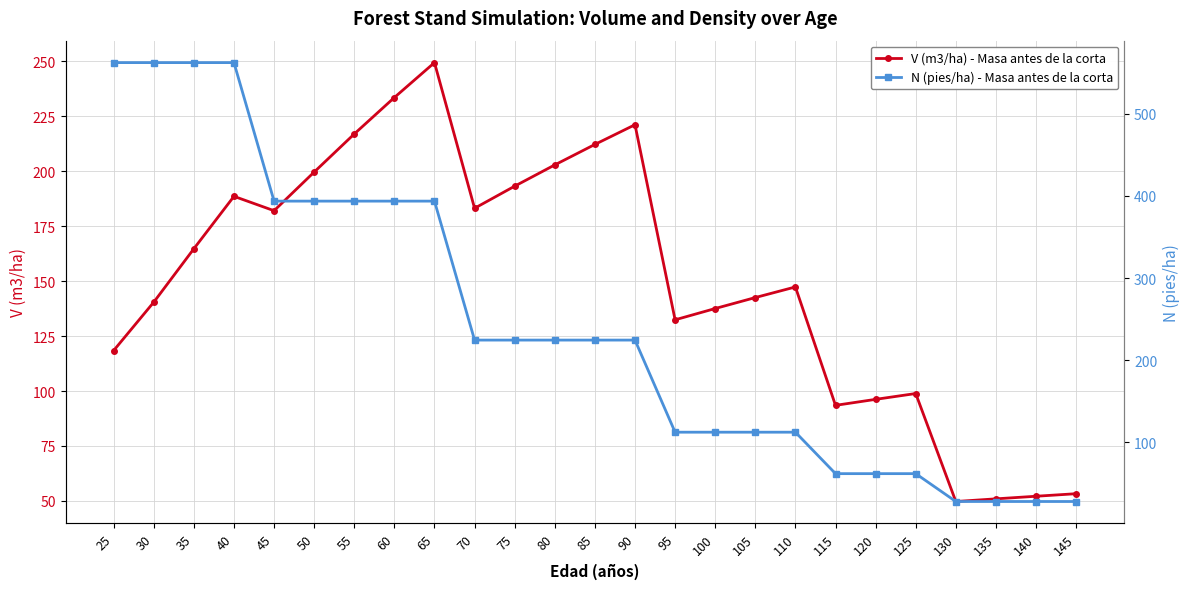

List the labels in order of N (pies/ha) - Masa antes de la corta value, smallest first.

130, 135, 140, 145, 115, 120, 125, 95, 100, 105, 110, 70, 75, 80, 85, 90, 45, 50, 55, 60, 65, 25, 30, 35, 40